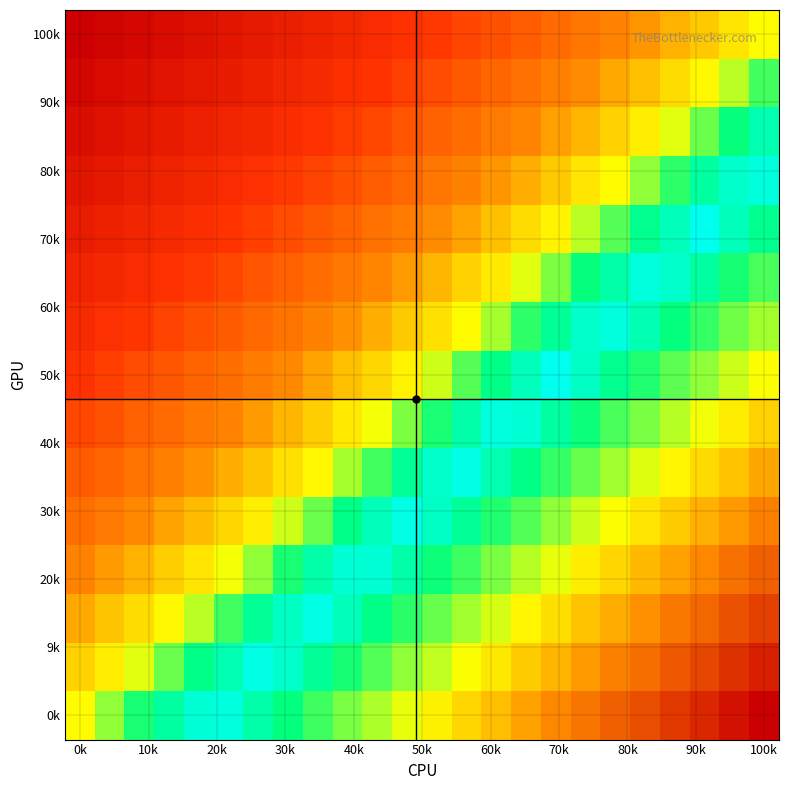

Which label corresponds to the largest value in the chart?

0k